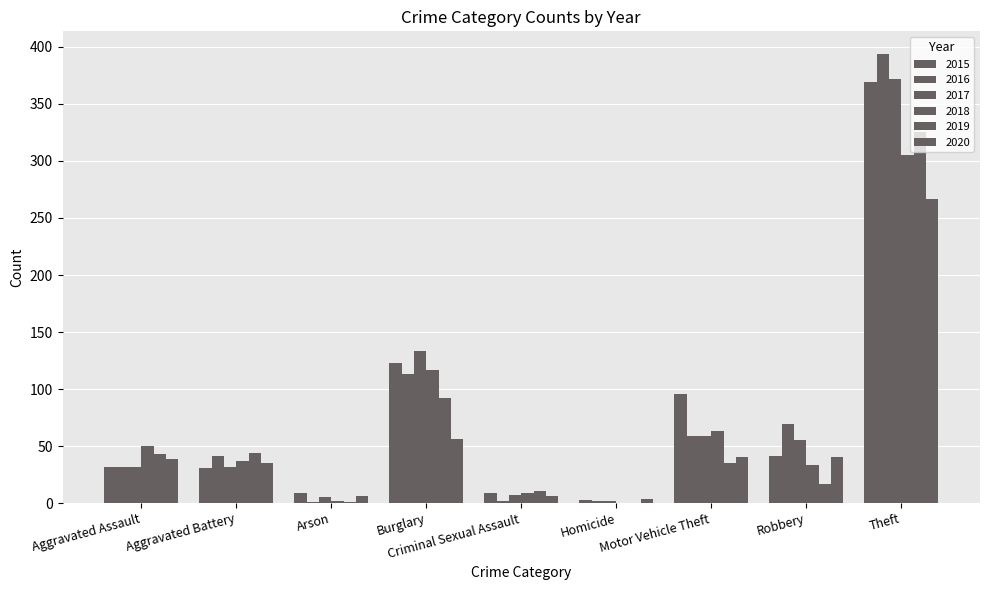

Count the number of data series in this chart.

6